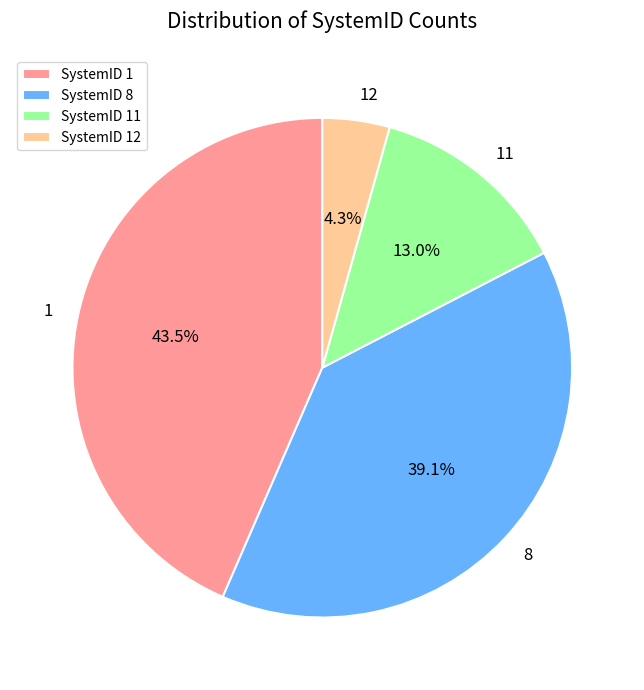

Which slice is the smallest?

SystemID 12